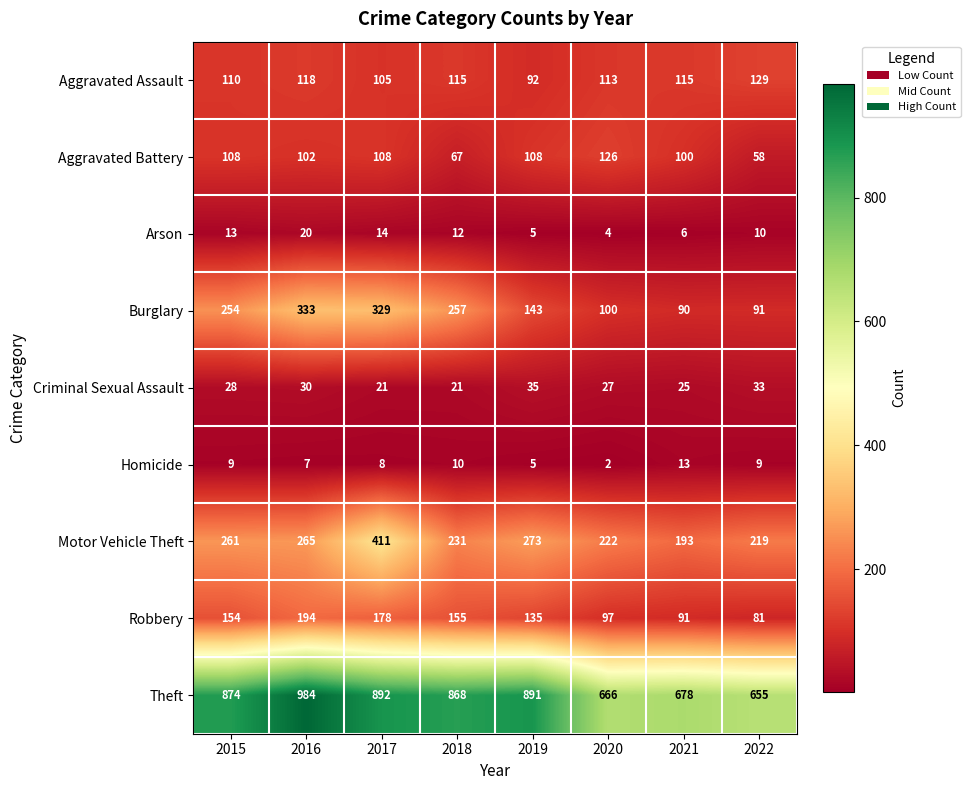

Where does the Aggravated Assault series first go above 115?

2016